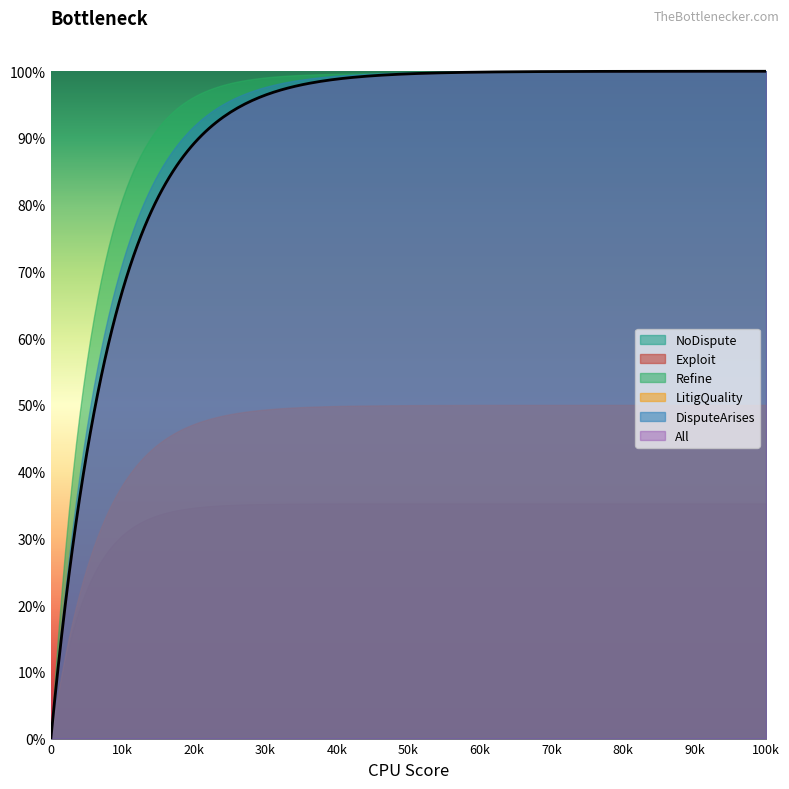

Does the chart display data point markers on the line(s)?

No